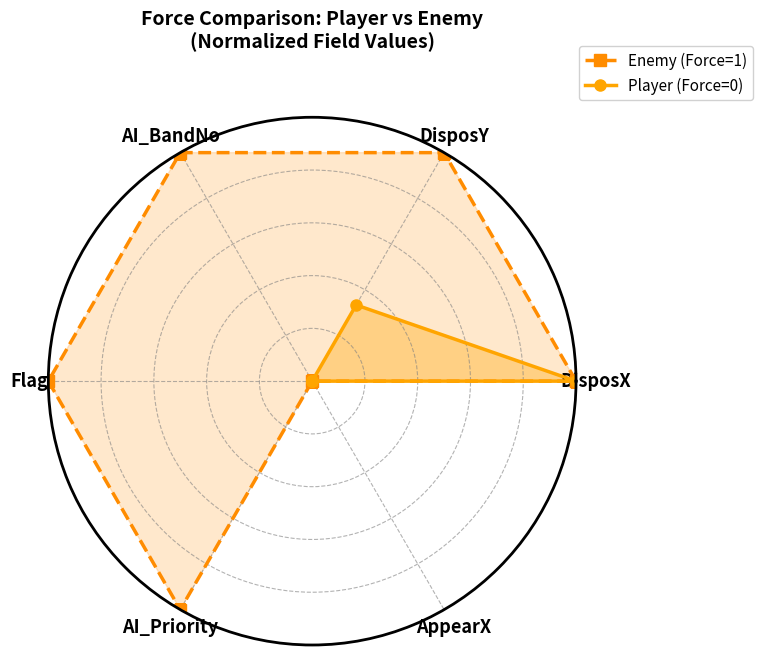

List the series in order of their overall mean, lowest first.

Player (Force=0), Enemy (Force=1)